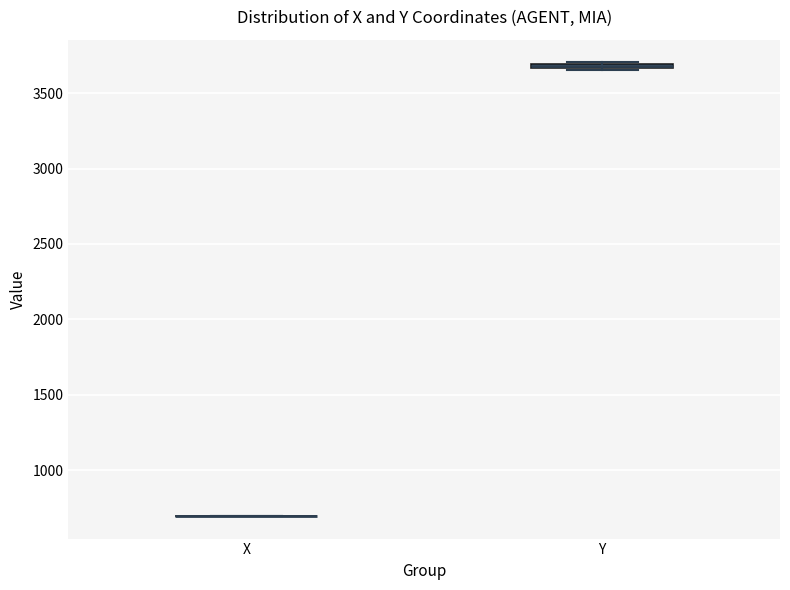

Where is the upper edge of the box for Y on the y-axis? The values are not printed on the chart, so give them approximately, as read against the axis.

3700